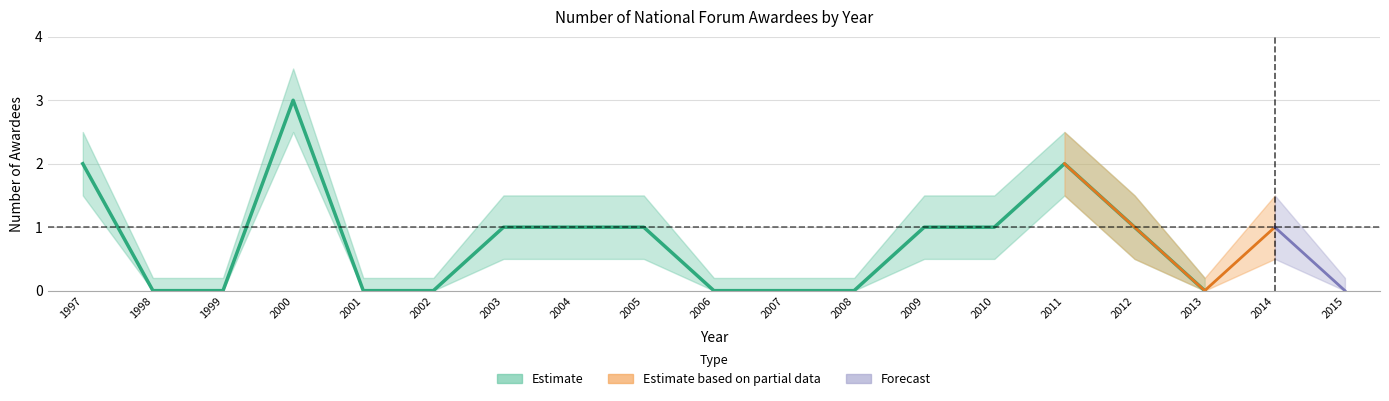

True or false: Forecast and Estimate based on partial data intersect in this chart.

False